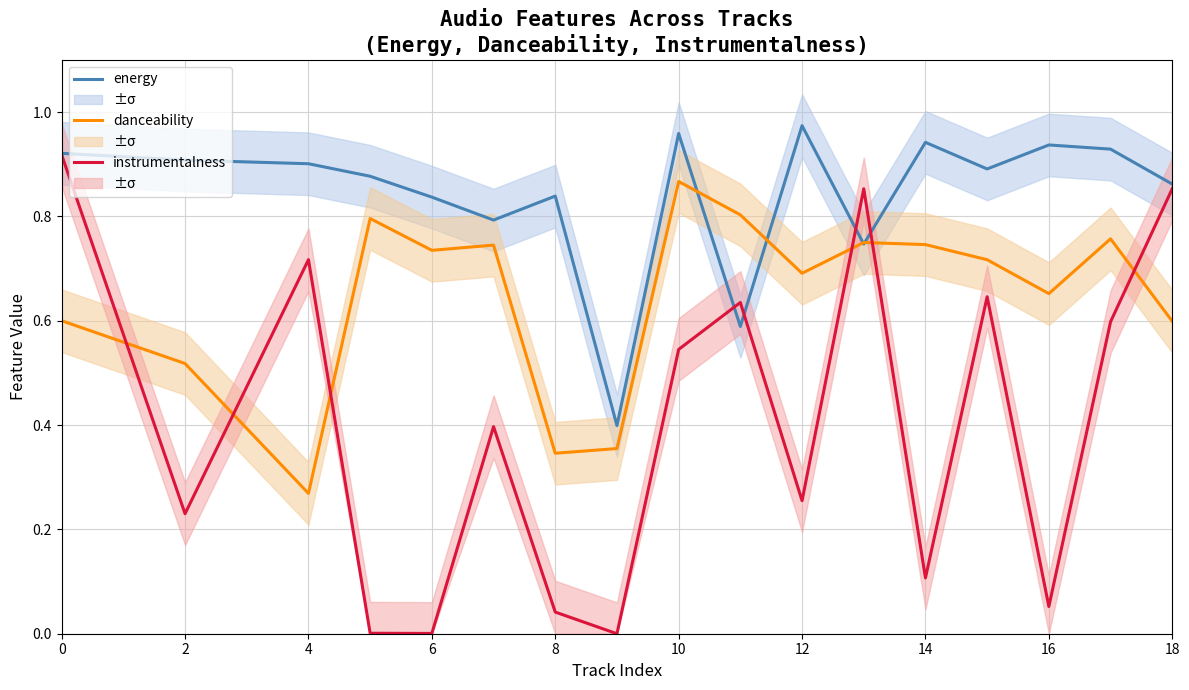

List the series in order of their overall mean, highest first.

energy, danceability, instrumentalness